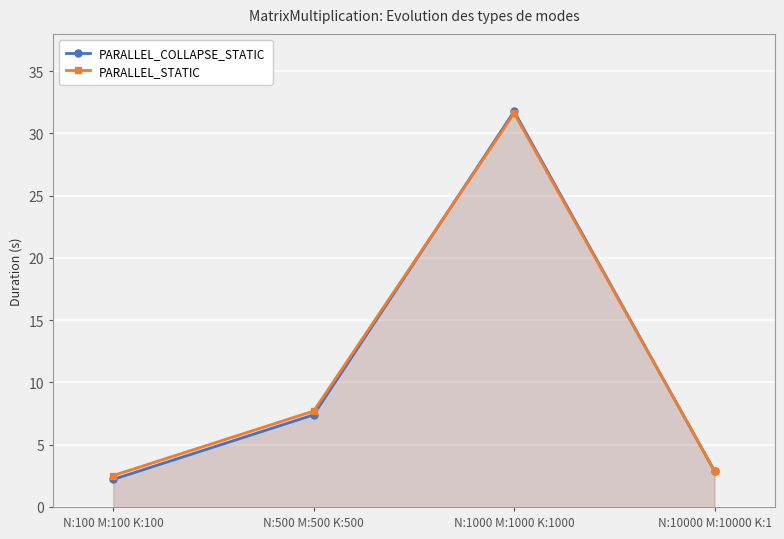

What is the difference between the maximum and minimum values in the PARALLEL_STATIC series?

29.1